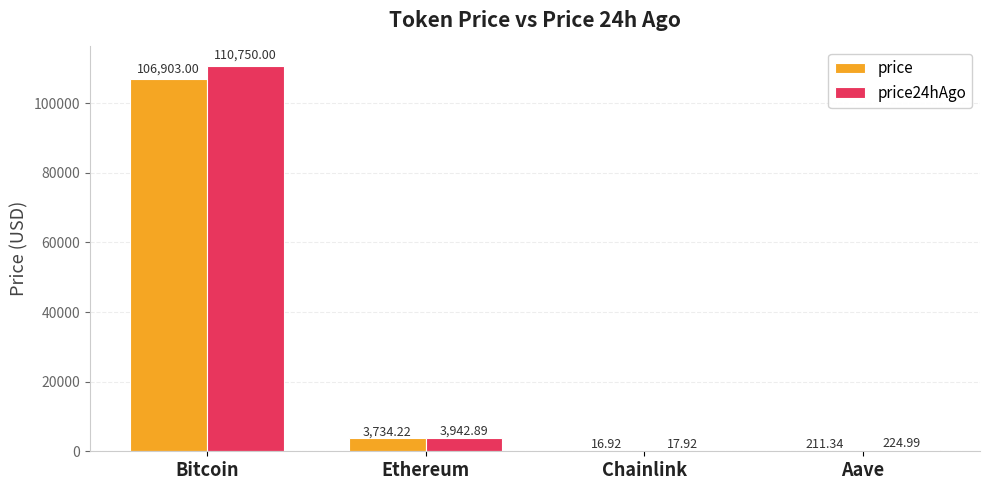

The price series shows 147555.4 at Bitcoin. True or false?

False